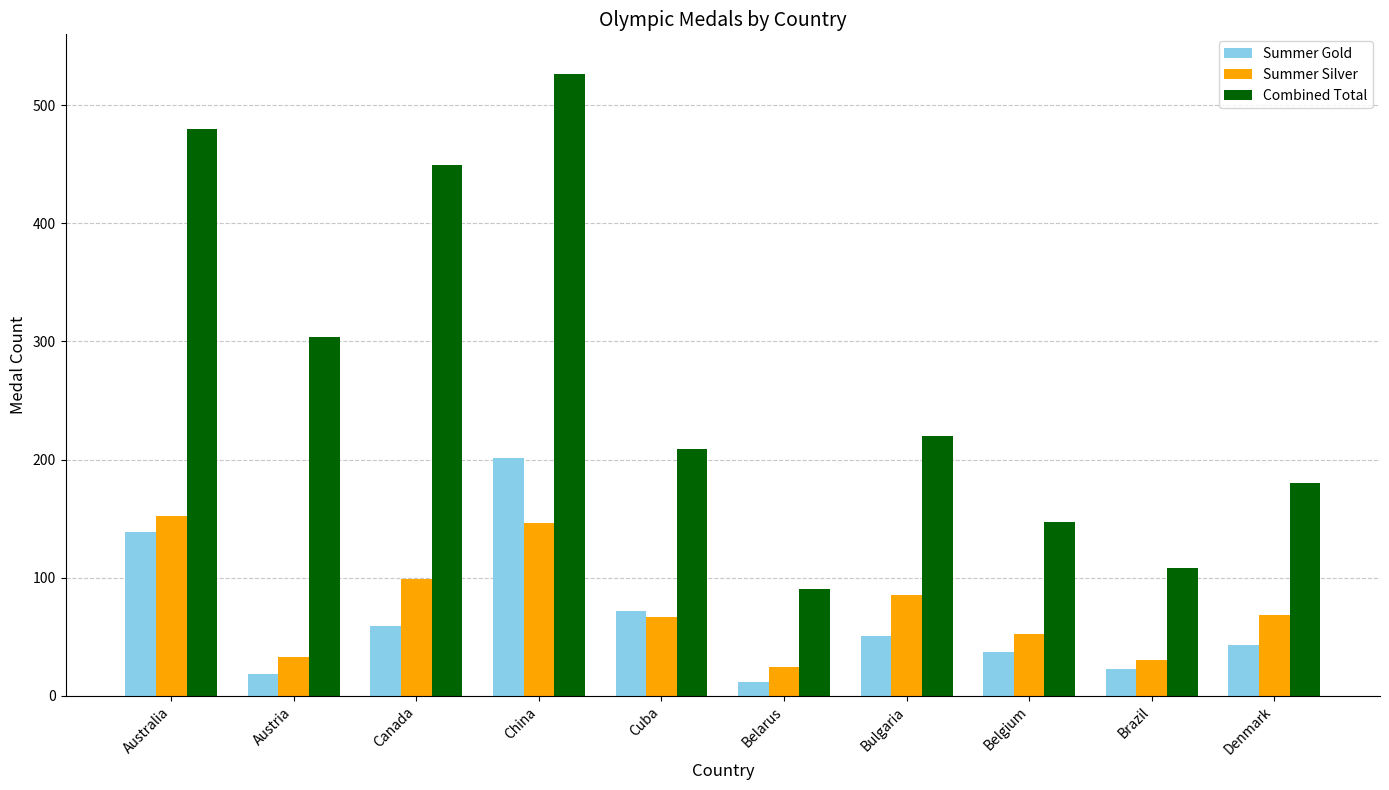

What is the difference between the Combined Total values at Denmark and Austria?

124